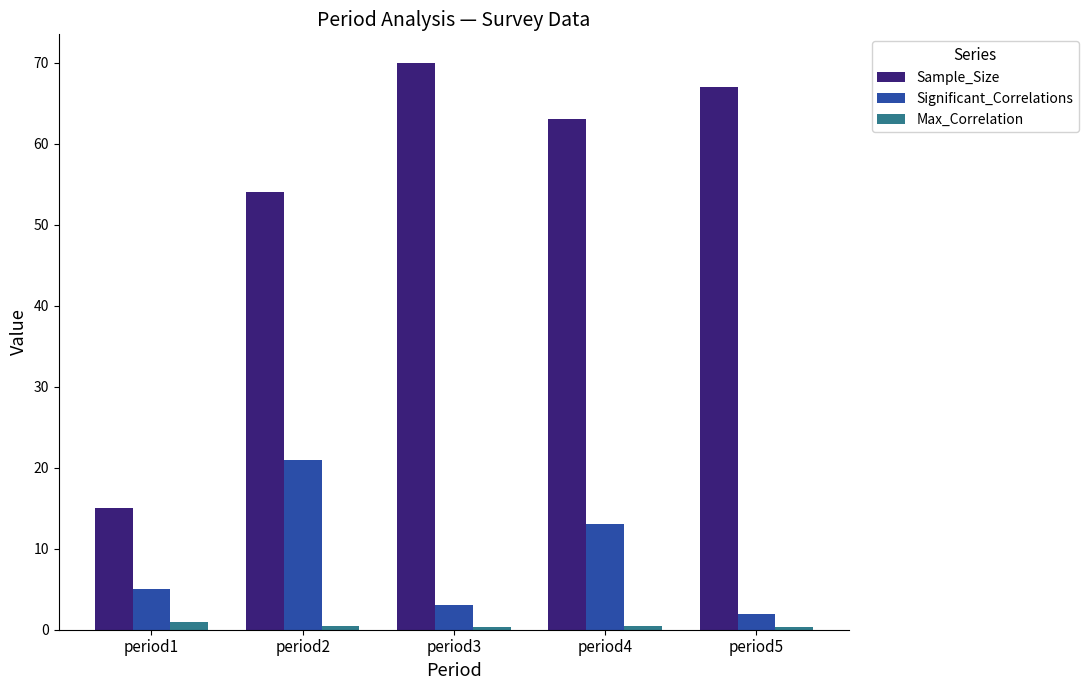

Where is Significant_Correlations nearest to the value 11?

period4